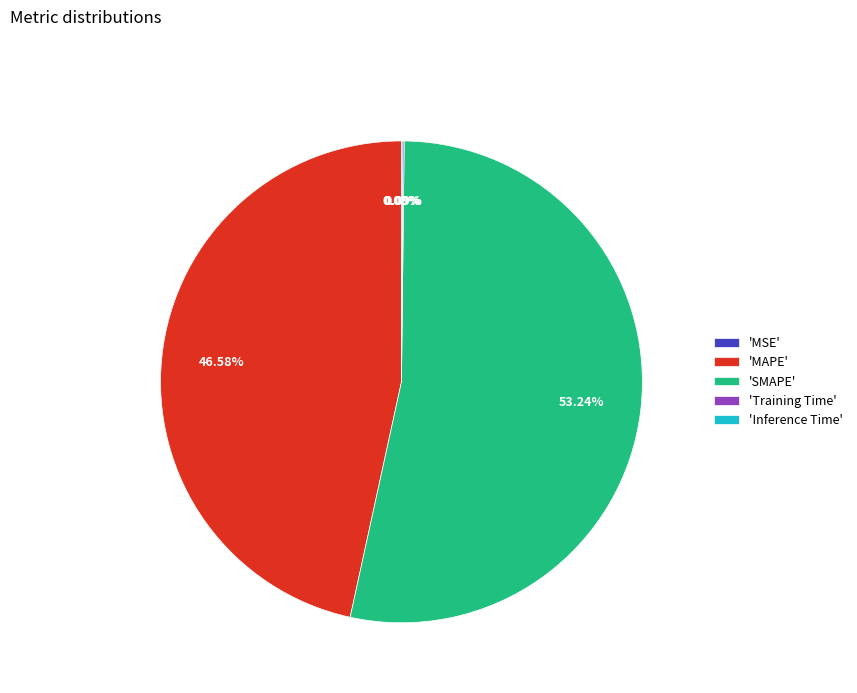

To the nearest percent, what is the average slice percentage?

20%